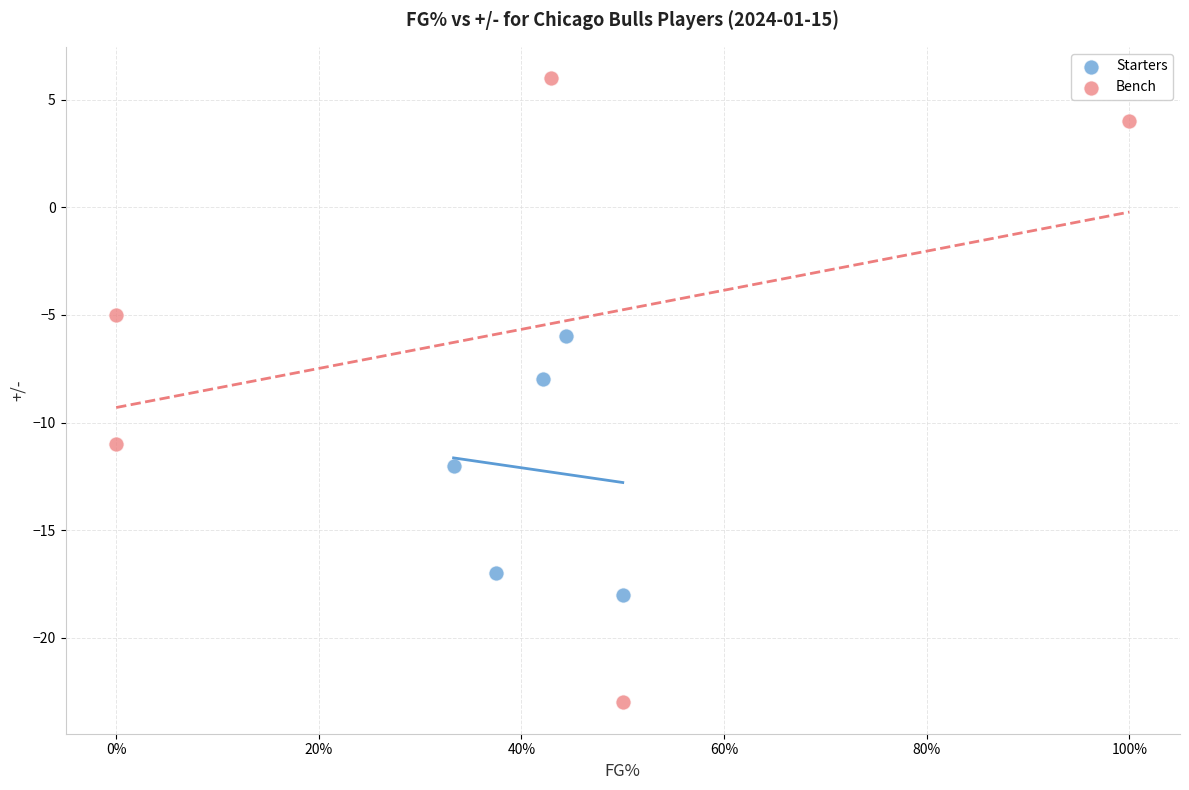

Which series reaches the maximum Y coordinate?

Bench